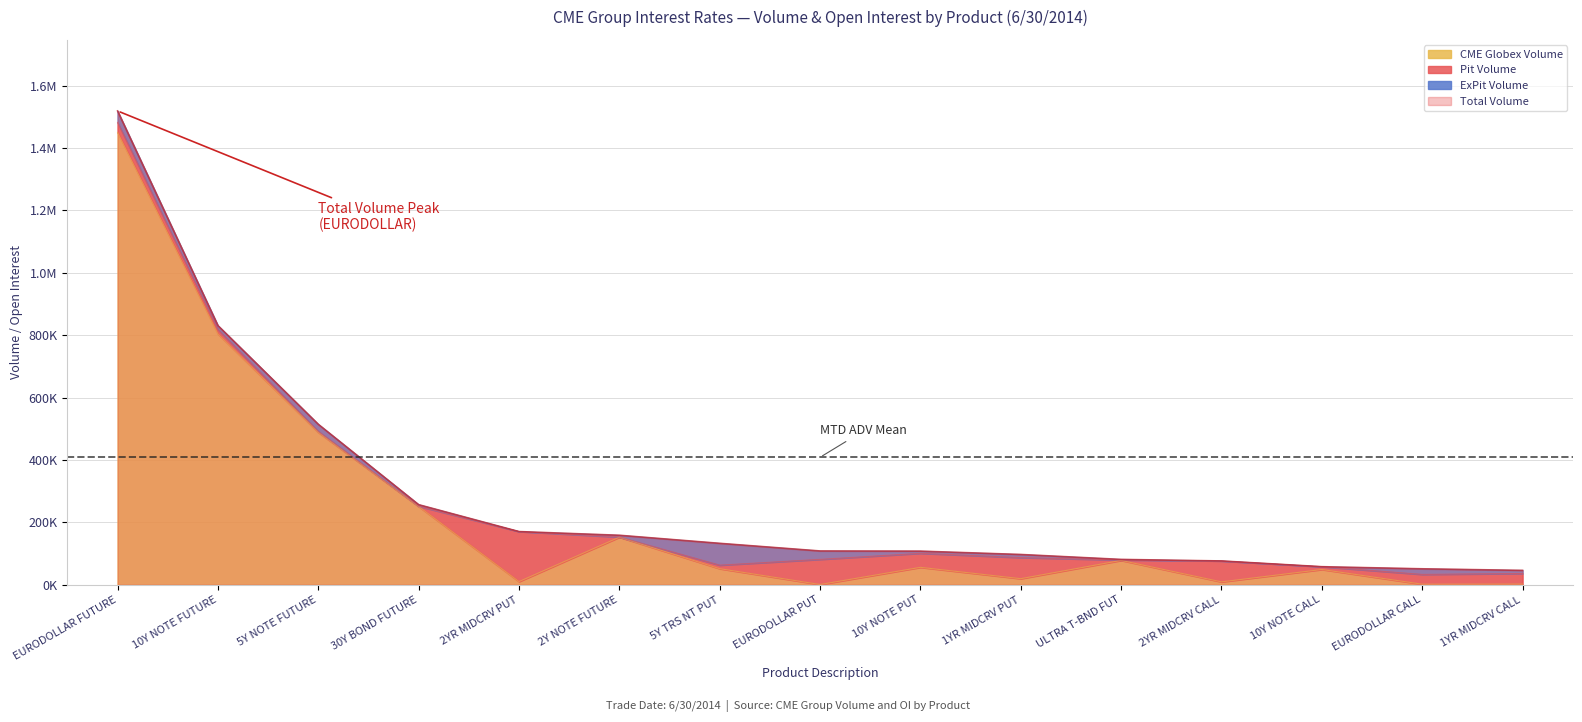

True or false: CME Globex Volume has a value of 78015 at ULTRA T-BND FUT.

True